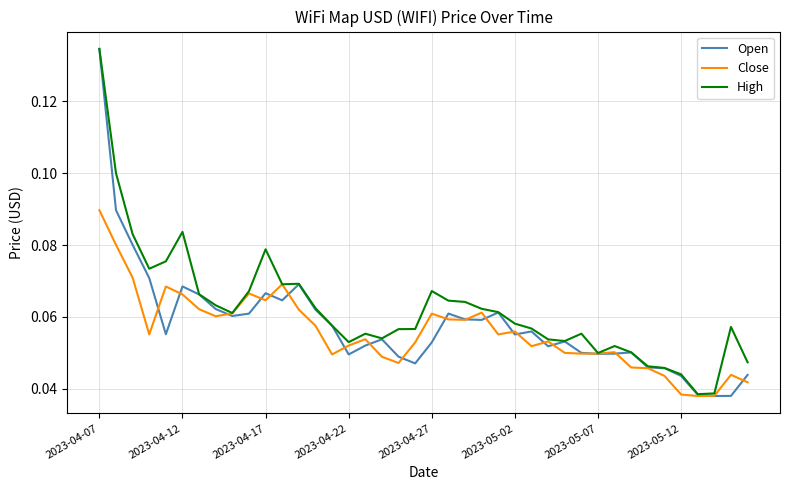

At how many categories does at least one series exceed 0?

40